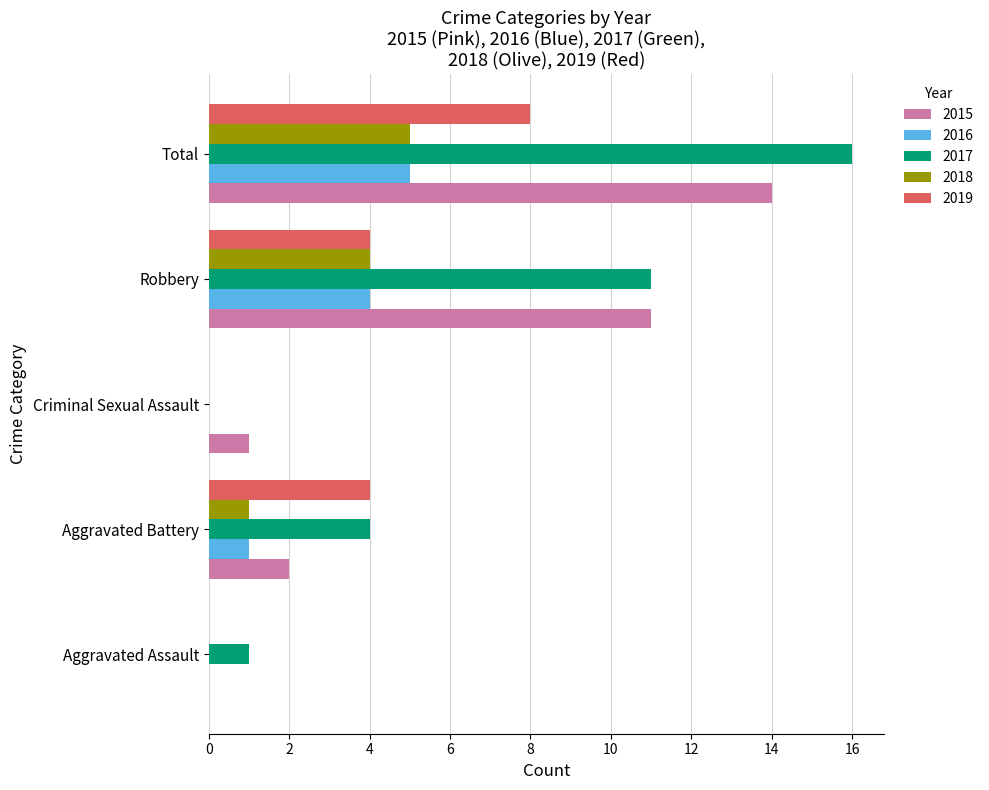

Is the value of 2018 at Aggravated Battery greater than the value of 2016 at Total?

No